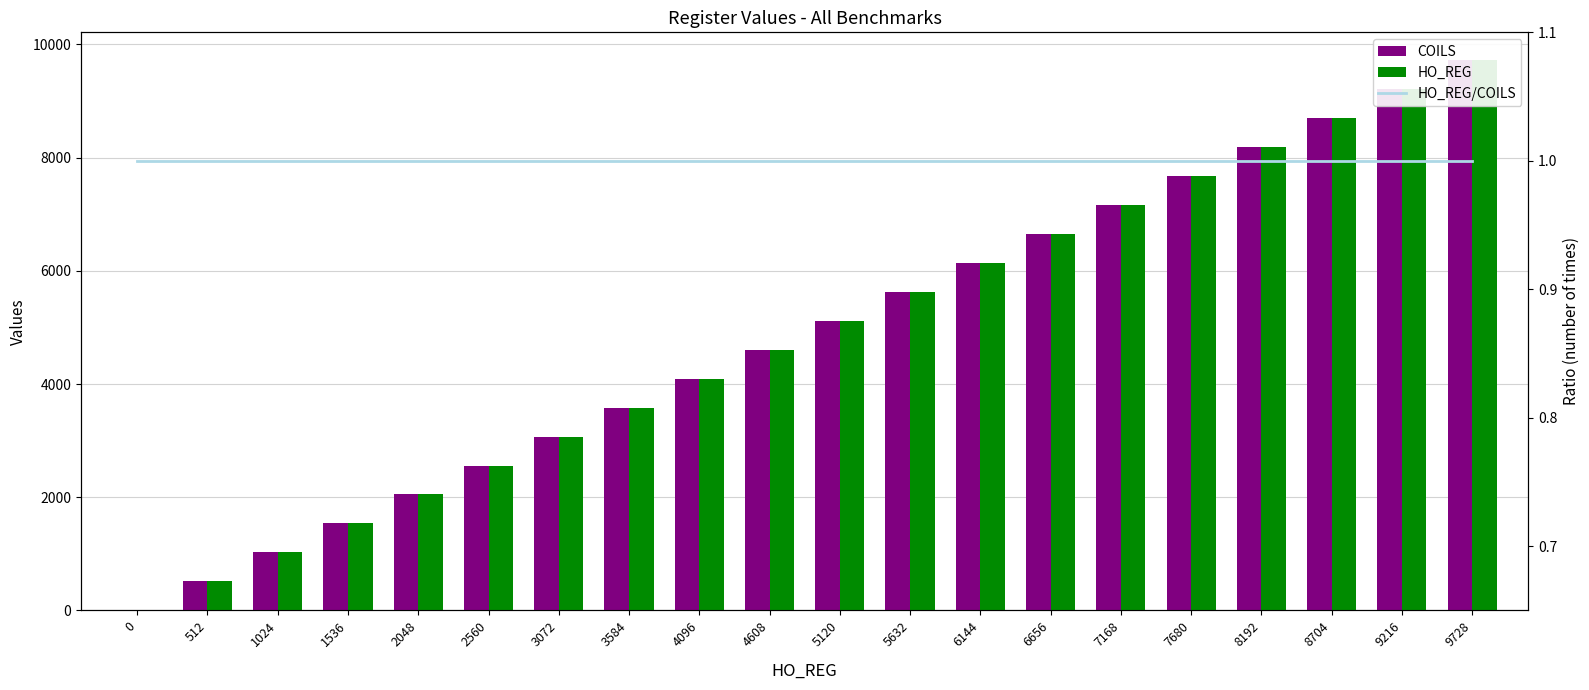

At which category is the sum across all series the highest?

9728